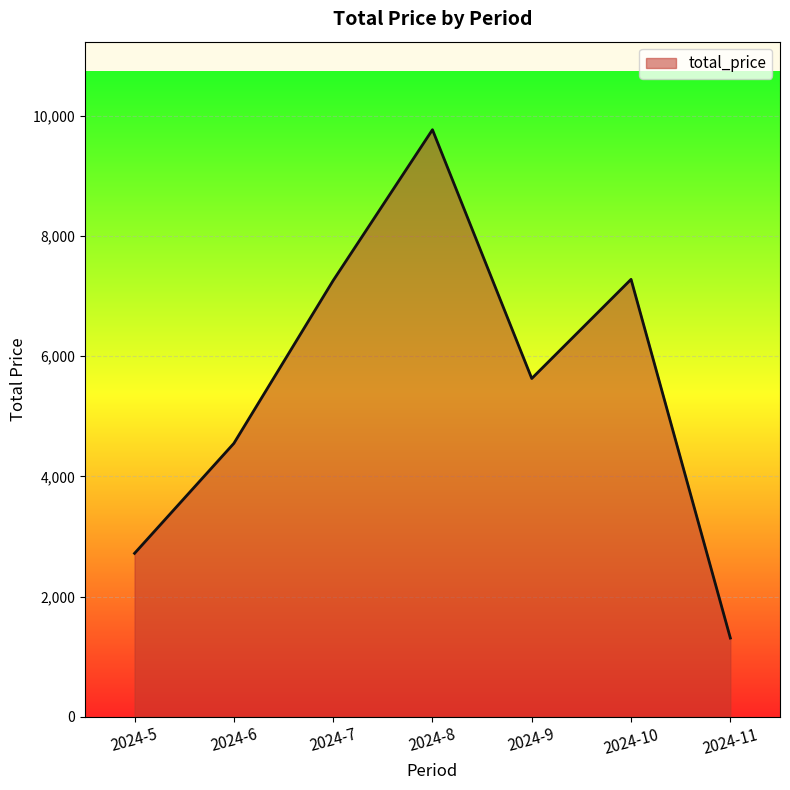

True or false: the data shows 15949 at 2024-8.

False